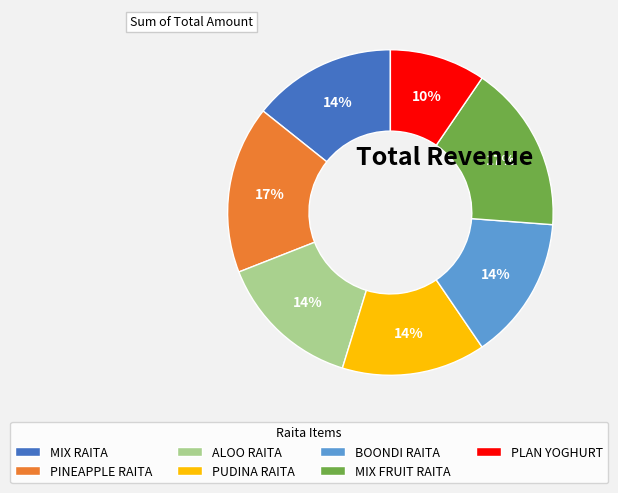

To the nearest percent, what percentage of the pie is BOONDI RAITA?

14%